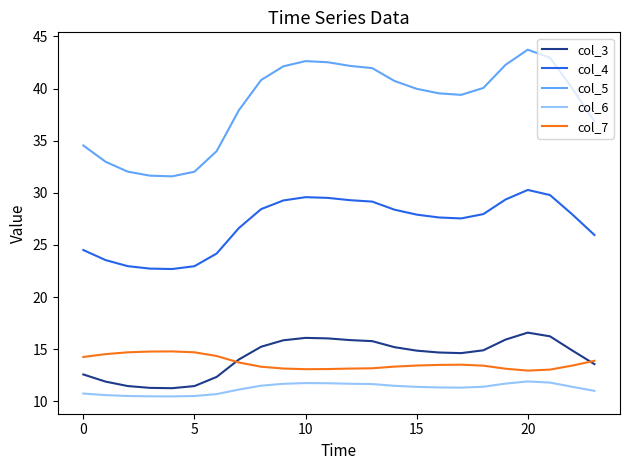

True or false: col_6 and col_3 intersect in this chart.

False